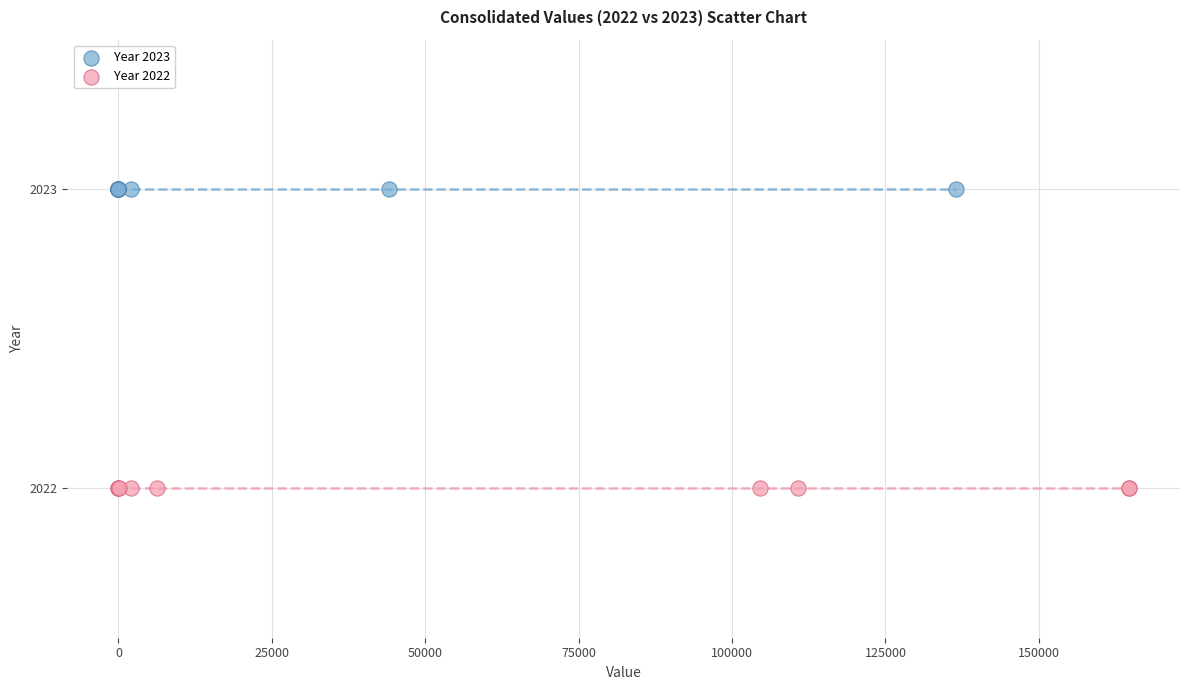

Which series reaches the minimum Y coordinate?

Year 2022